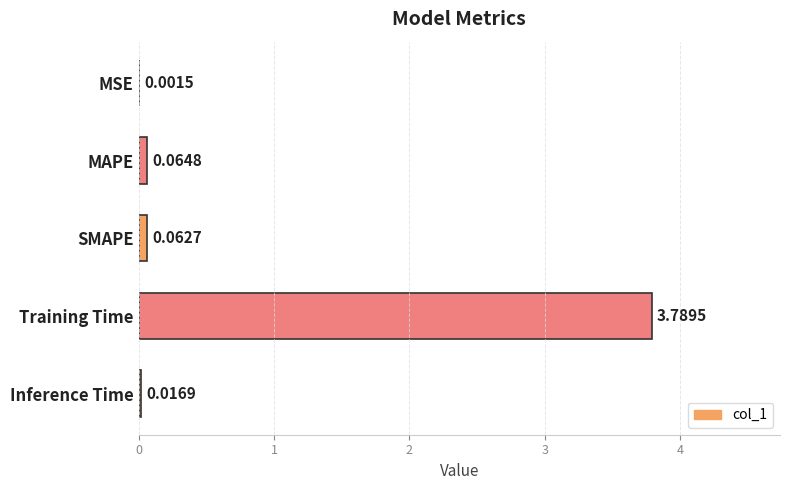

Between MSE and Inference Time, which is larger?

Inference Time